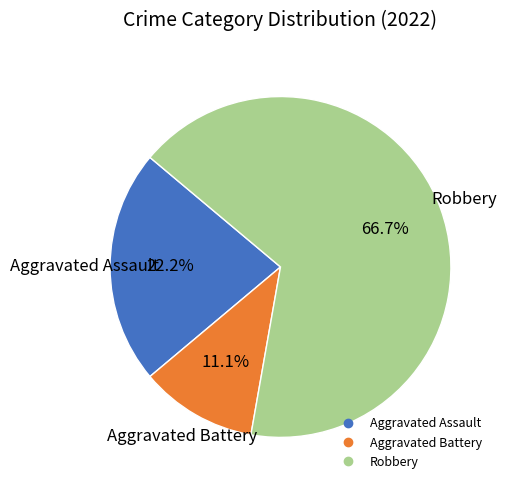

What percentage is the Aggravated Battery slice, to the nearest percent?

11%